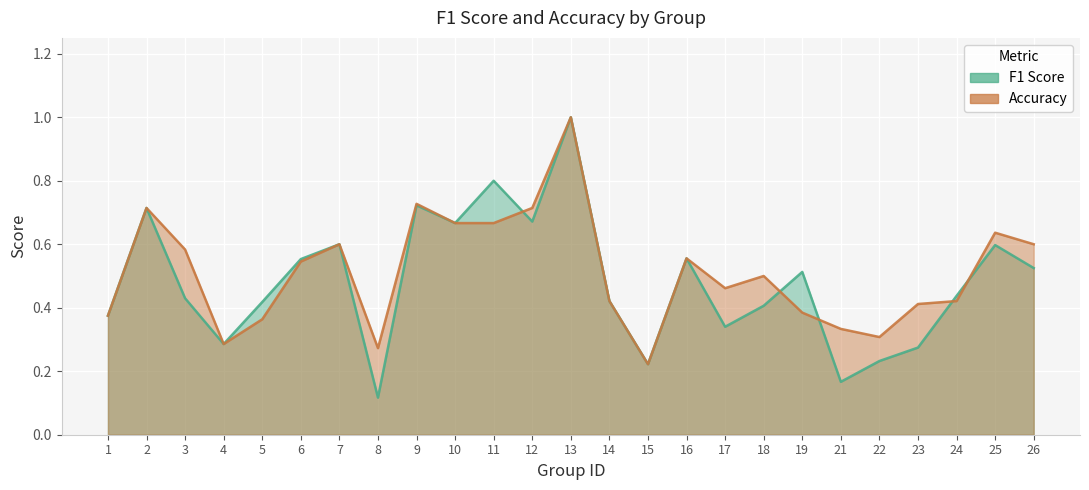

At which label does f1 reach its peak?

13